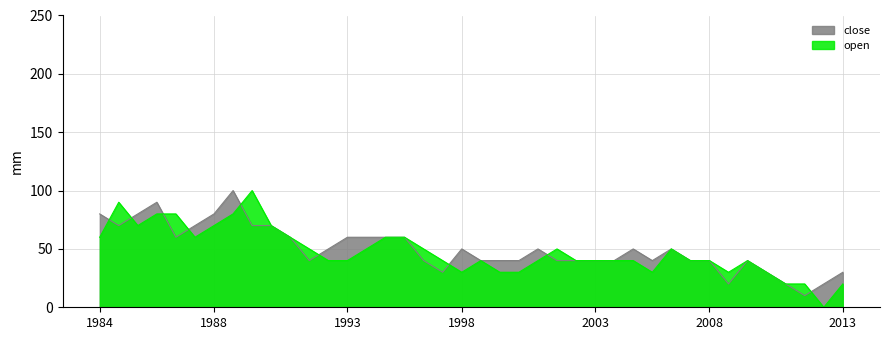

At which category is the sum across all series the highest?

7